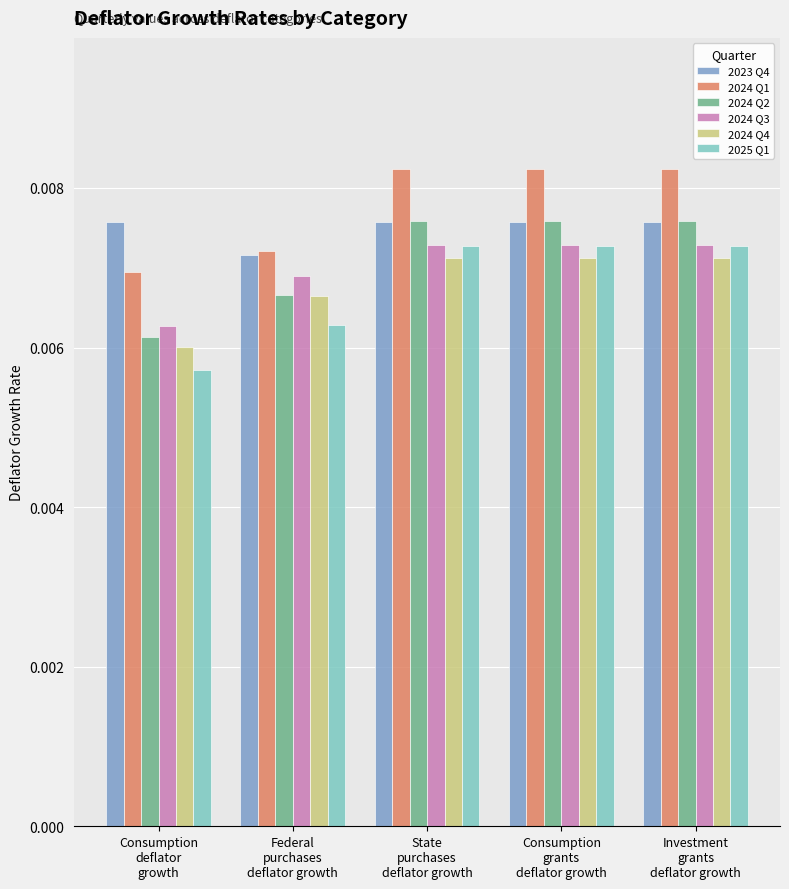

Which series has the widest spread of values?

2025 Q1